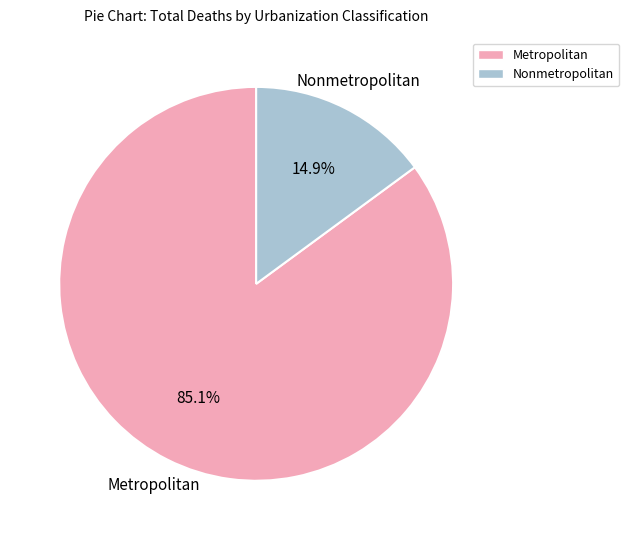

Which category has the smallest portion of the pie?

Nonmetropolitan